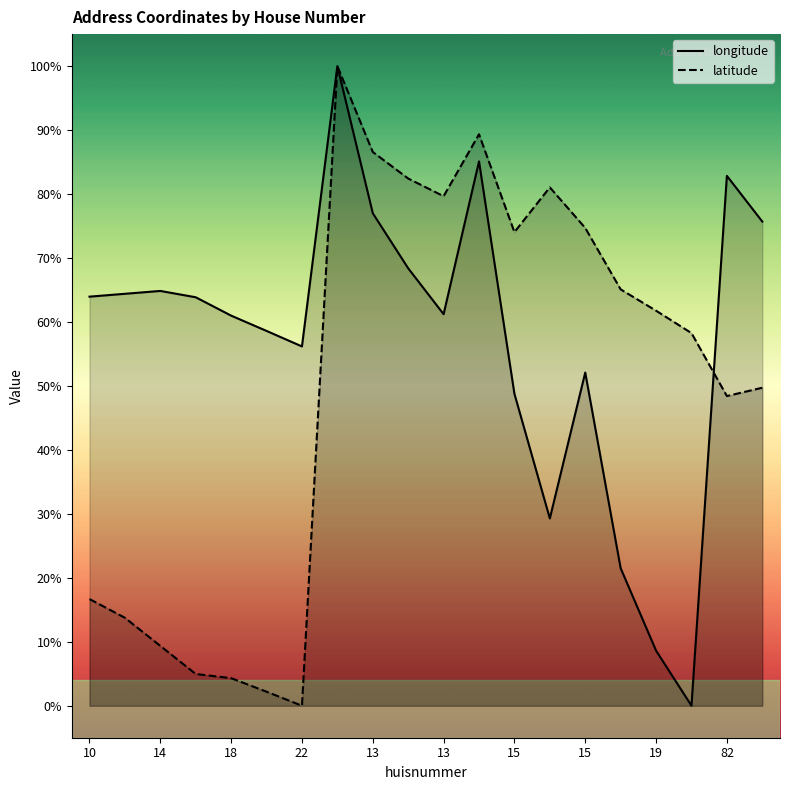

Which series changed the most between 14 and 13?

latitude